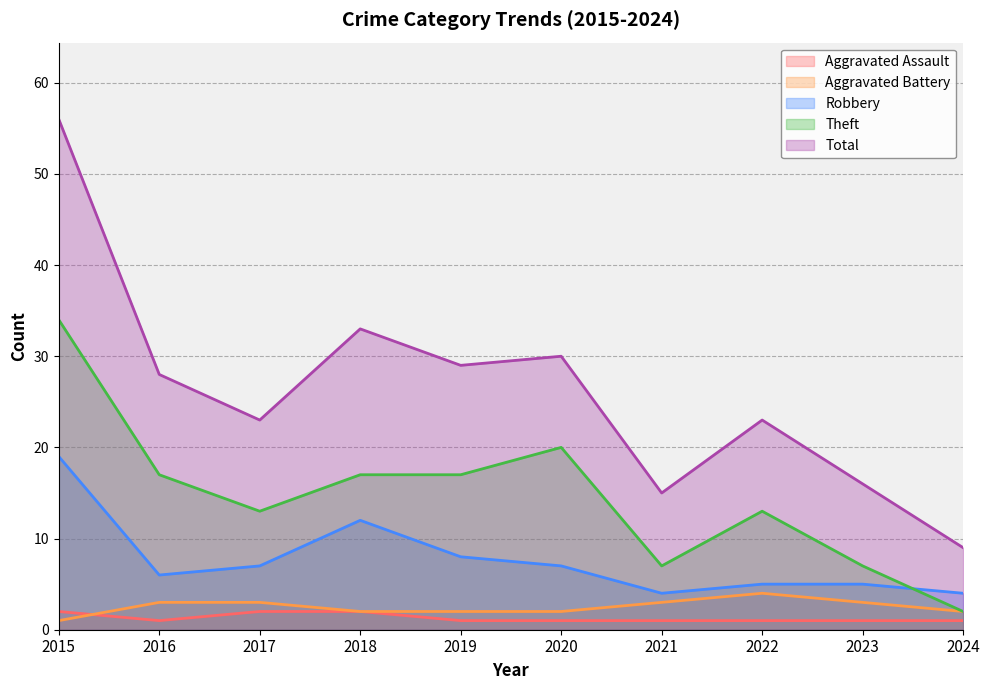

Between 2020 and 2023, which is larger?

2020